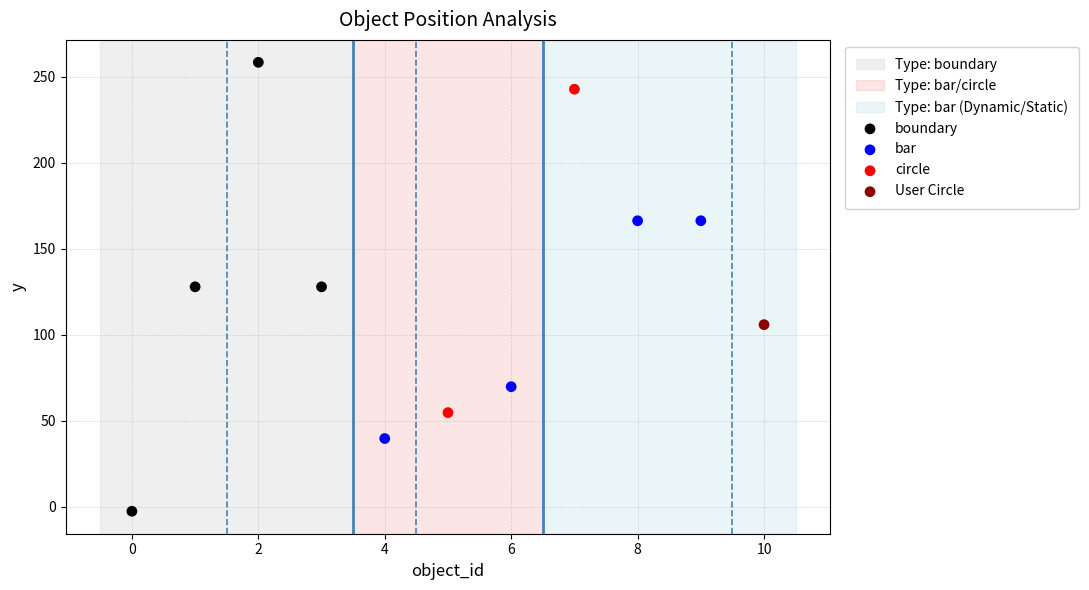

Which series contains the lowest Y value?

boundary